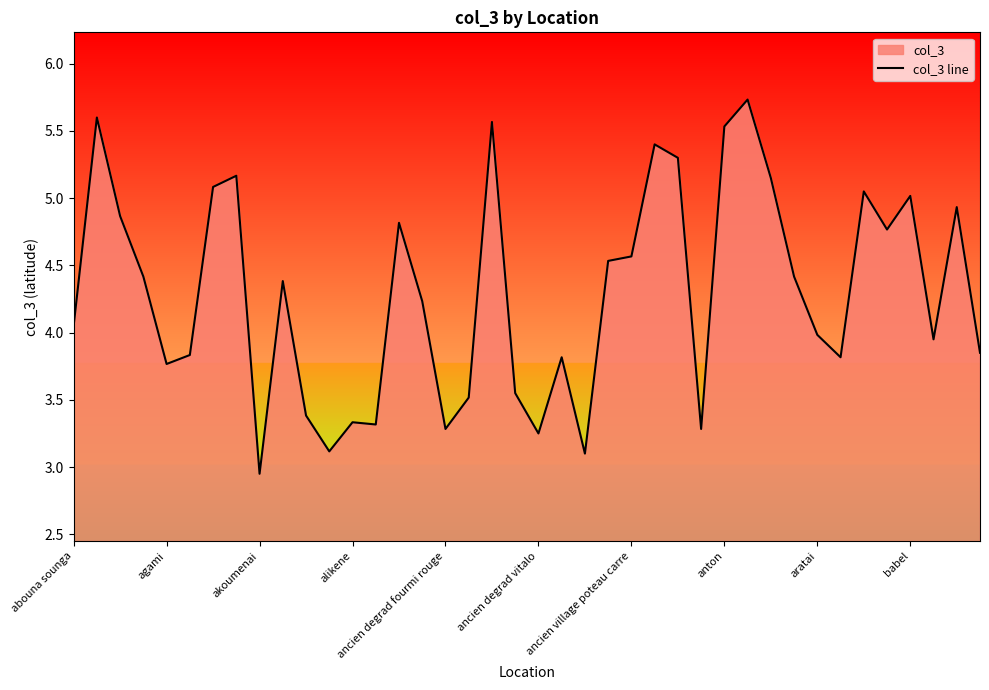

What is the difference between the maximum and minimum values?

2.8